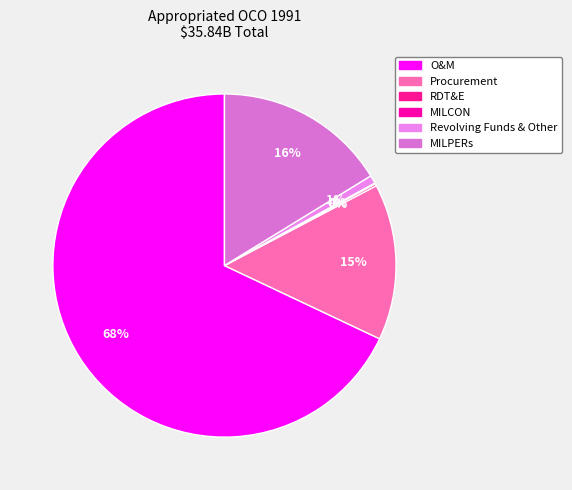

To the nearest percent, what is the difference between the Revolving Funds & Other and Procurement slice percentages?

14%